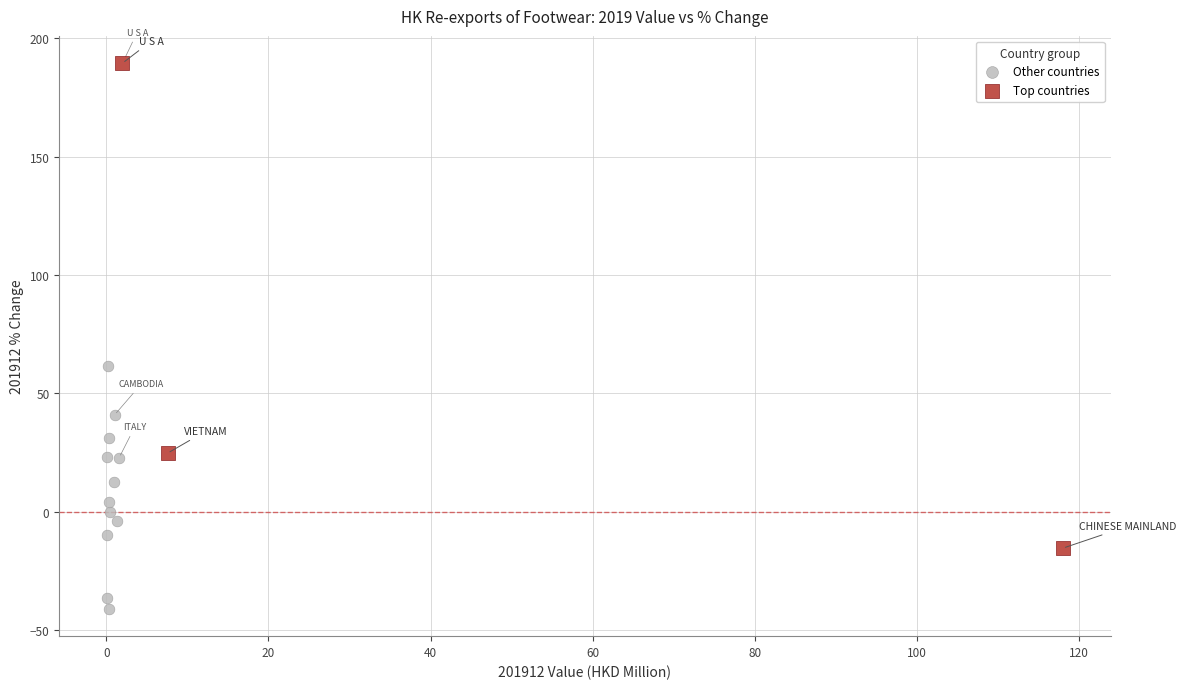

Which series contains the lowest Y value?

Other countries